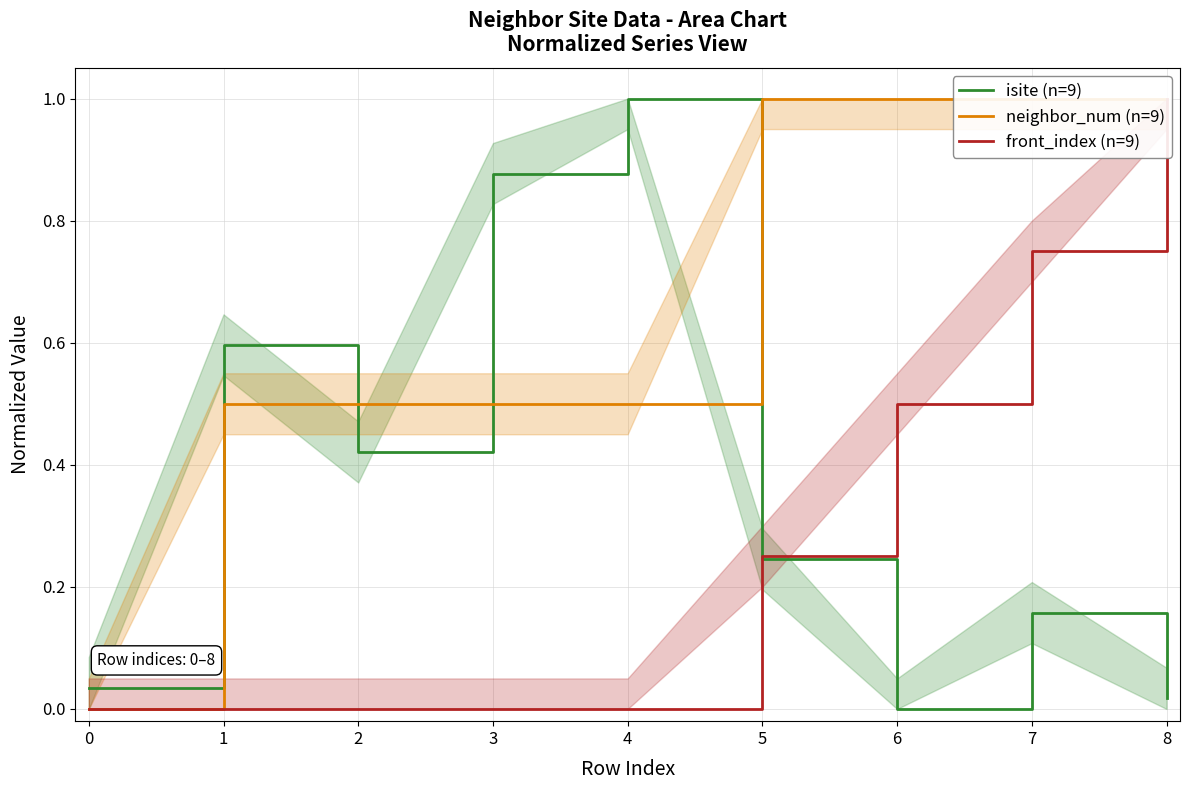

Which category has the highest value in the isite (n=9) series?

4